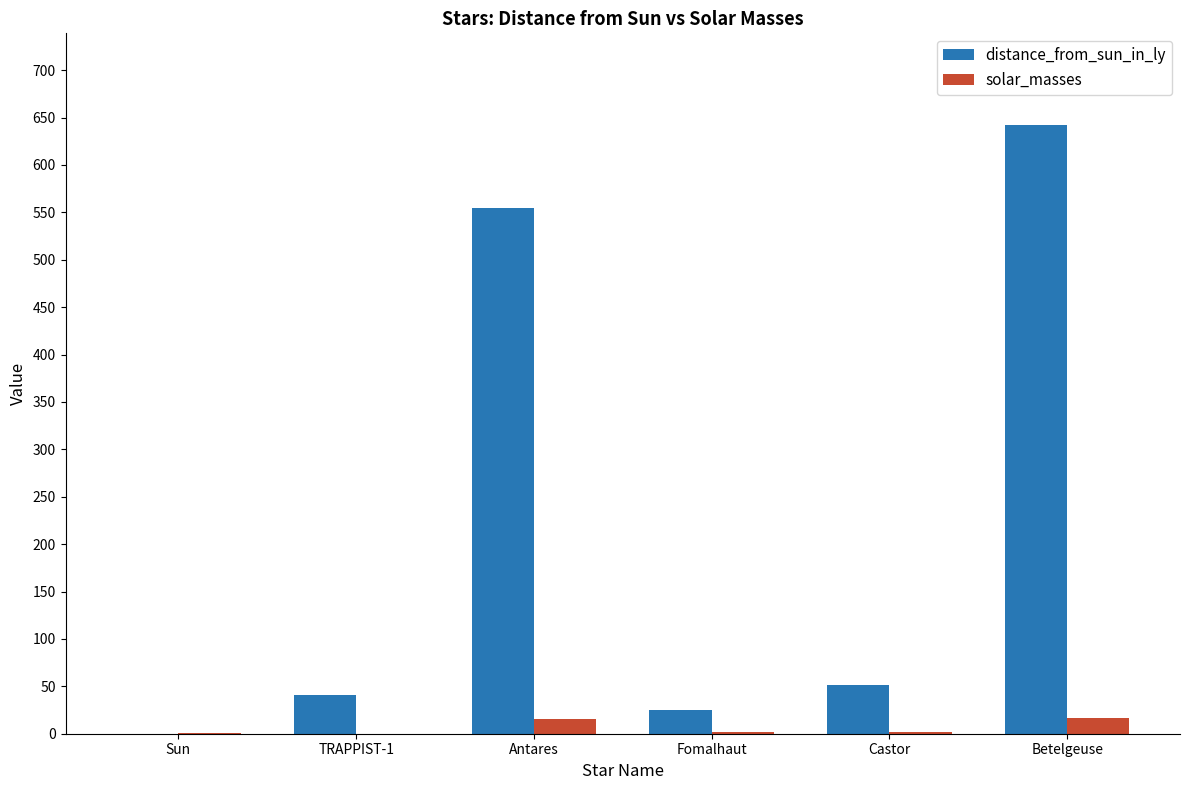

Is the value of solar_masses at TRAPPIST-1 greater than the value of distance_from_sun_in_ly at Betelgeuse?

No